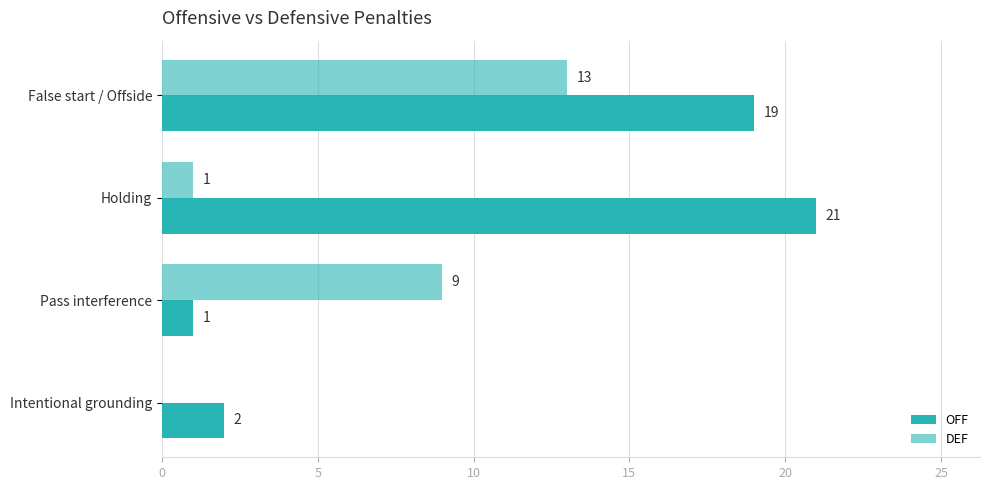

List the series in order of their peak value, lowest first.

DEF, OFF